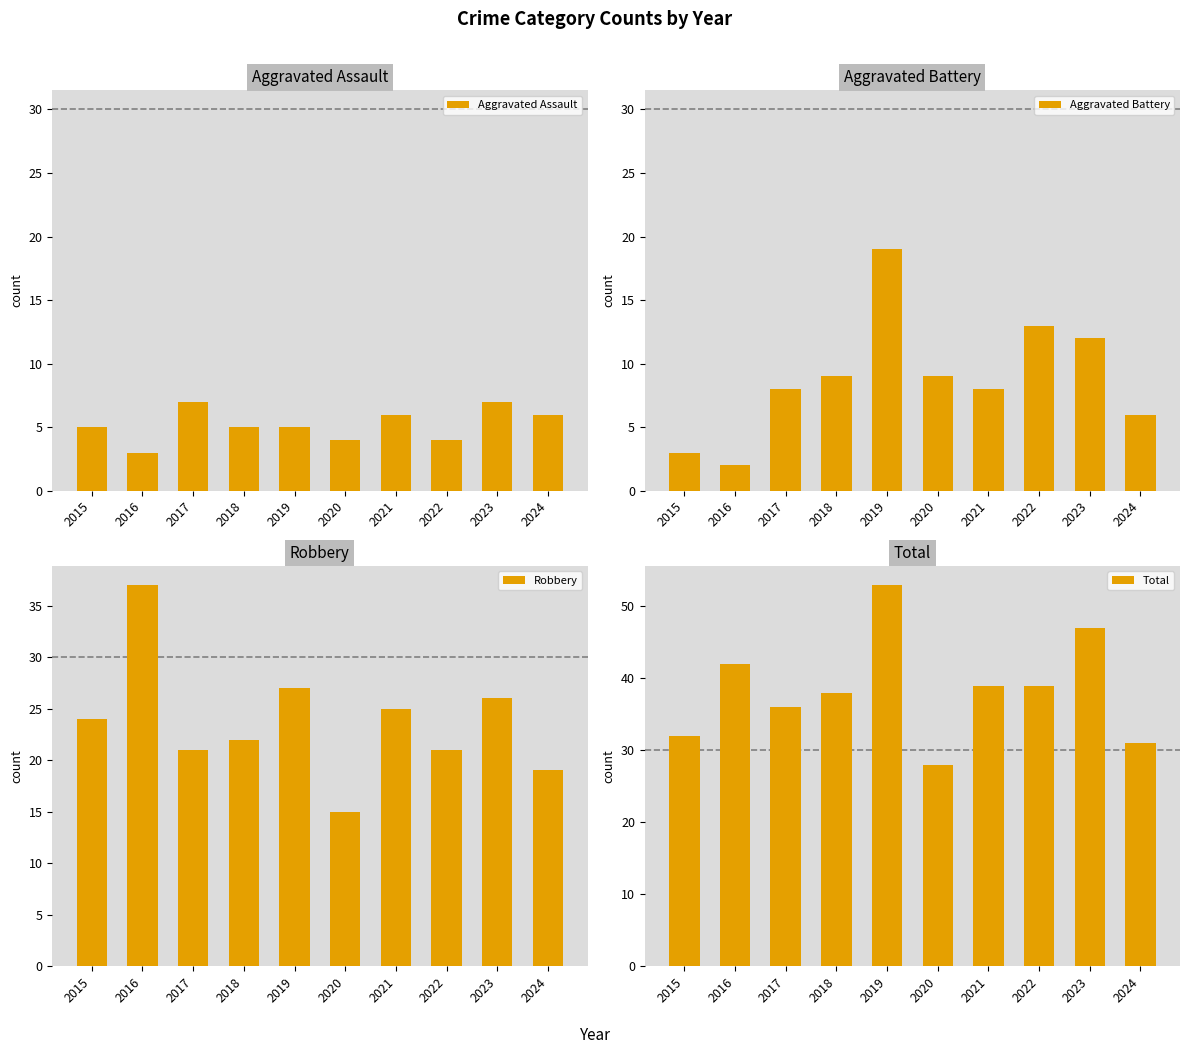

Which series has the largest total across all categories?

Total